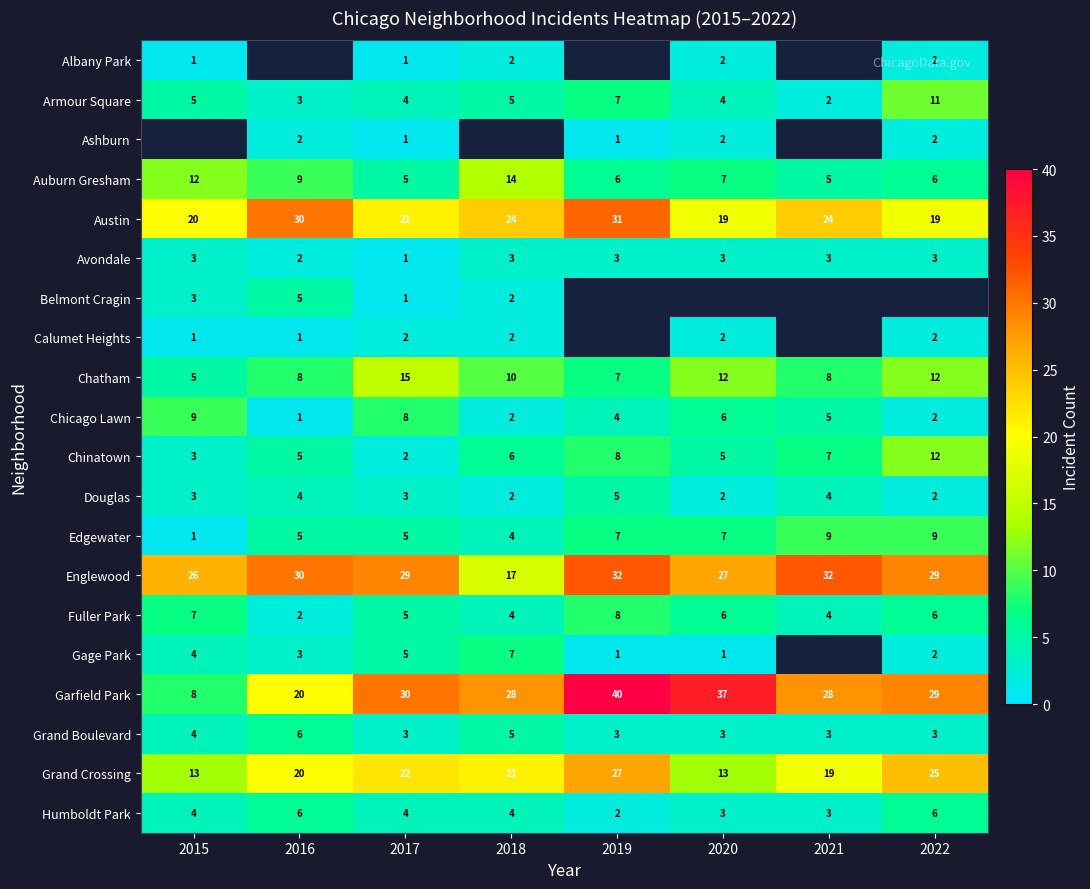

How many values in the Englewood series are below 29?

3